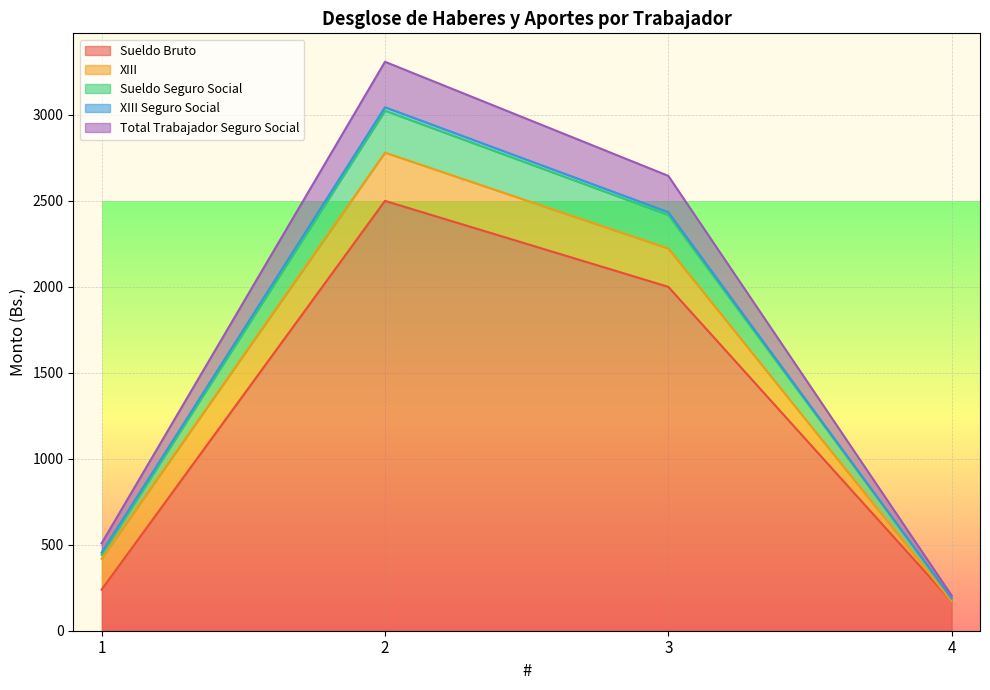

What is the maximum value for Sueldo Bruto?

2500.0